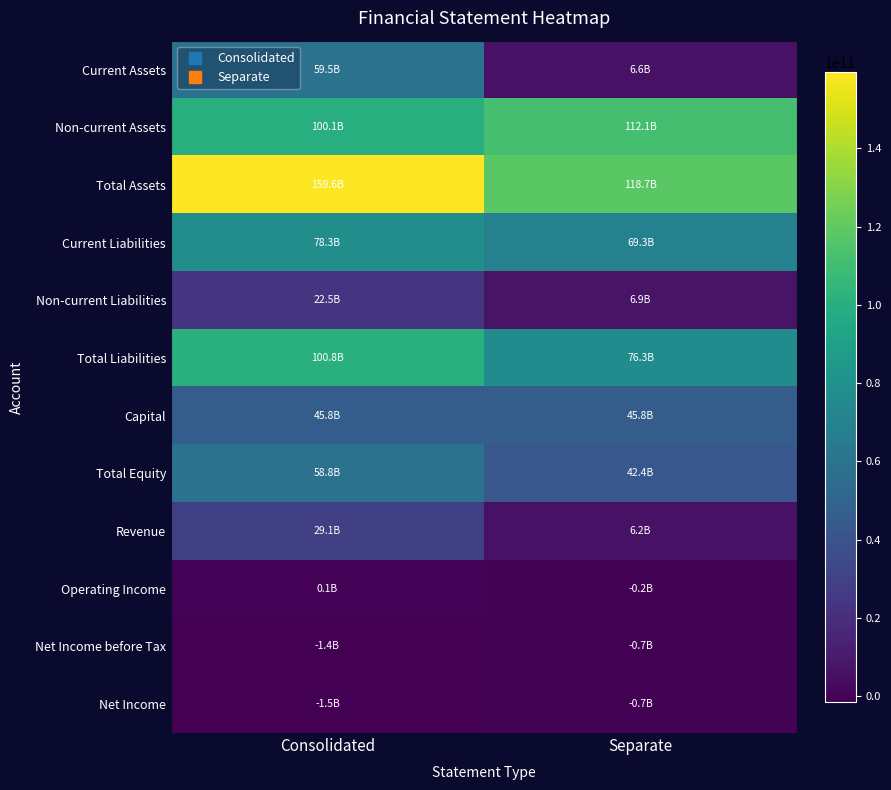

Rank the series by their maximum value, from lowest to highest.

Net Income before Tax, Net Income, Operating Income, Non-current Liabilities, Revenue, Capital, Total Equity, Current Assets, Current Liabilities, Total Liabilities, Non-current Assets, Total Assets